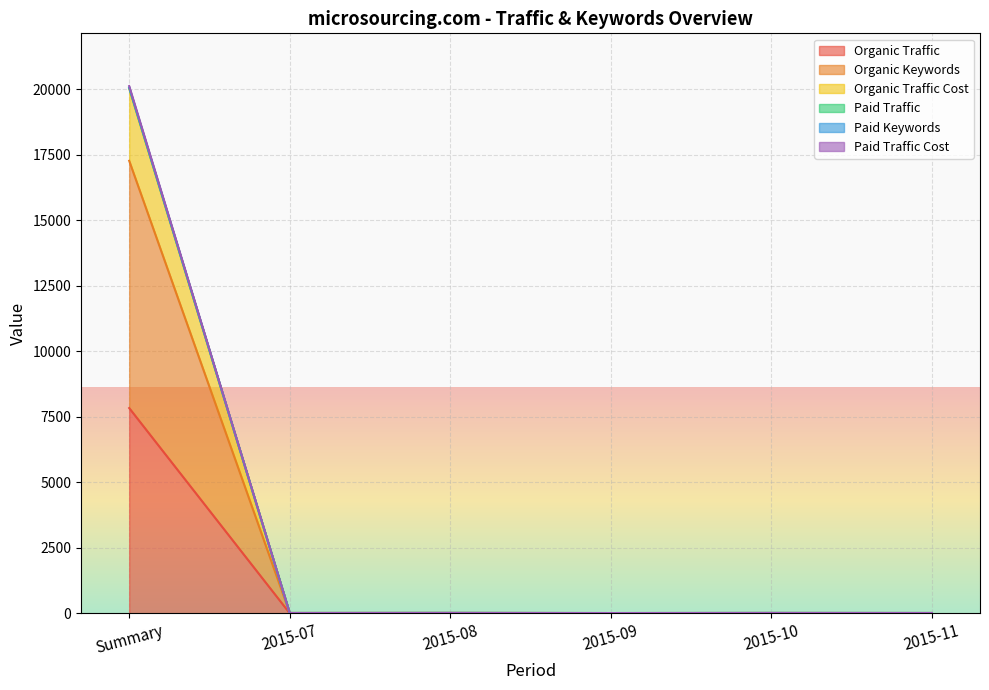

Reading left to right, list all the values displayed in this chart.

Organic Traffic: 7835	6	8	4	6	4
Organic Keywords: 17269	16	17	13	15	14
Organic Traffic Cost: 20027	16	19	14	18	16
Paid Traffic: 20120	16	19	14	18	16
Paid Keywords: 20065	16	19	14	18	16
Paid Traffic Cost: 20054	16	19	14	18	16